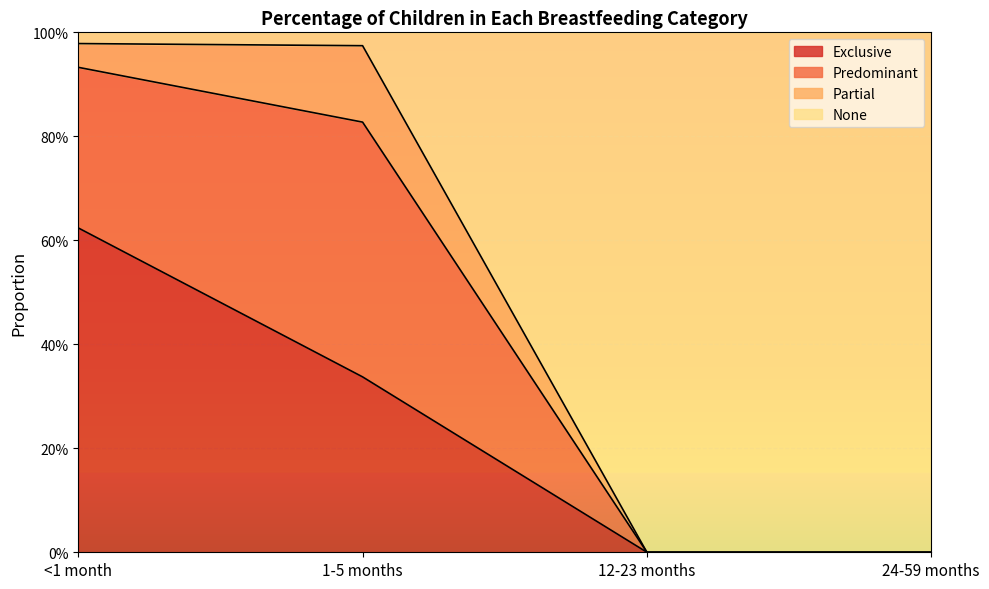

Is it true that Exclusive equals 0.0 at 12-23 months?

True